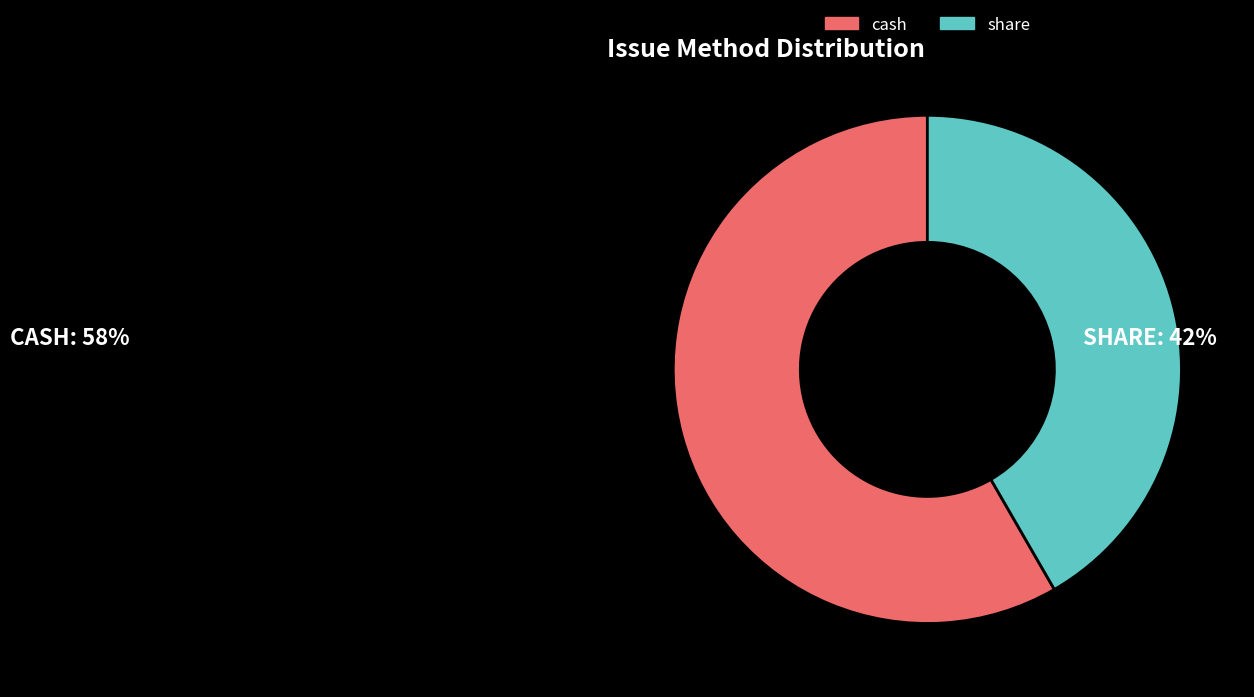

Which category accounts for the majority?

cash